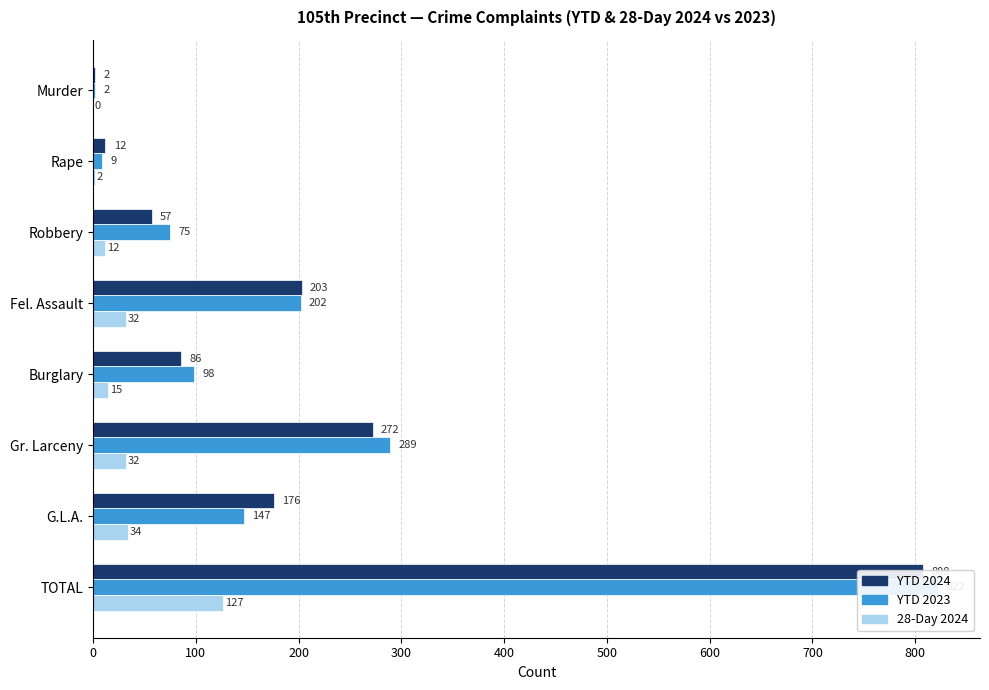

How many bars are there in total?

24